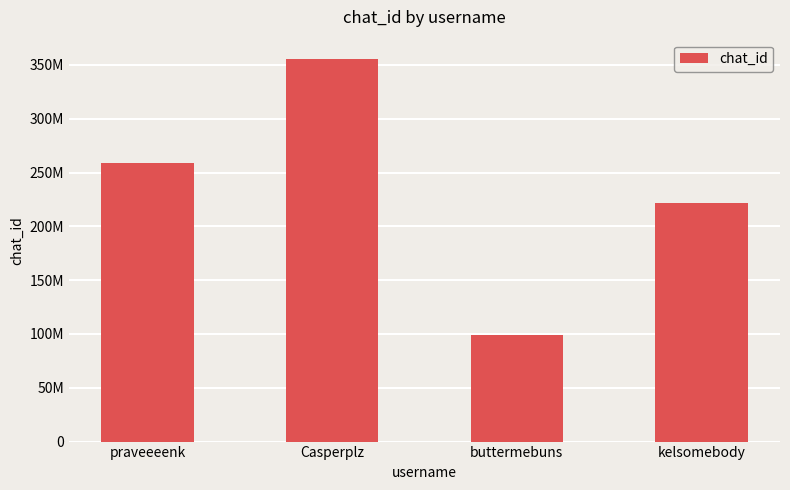

Reading left to right, transcribe all the data shown in this chart.

258884638	355739375	99399073	221510402